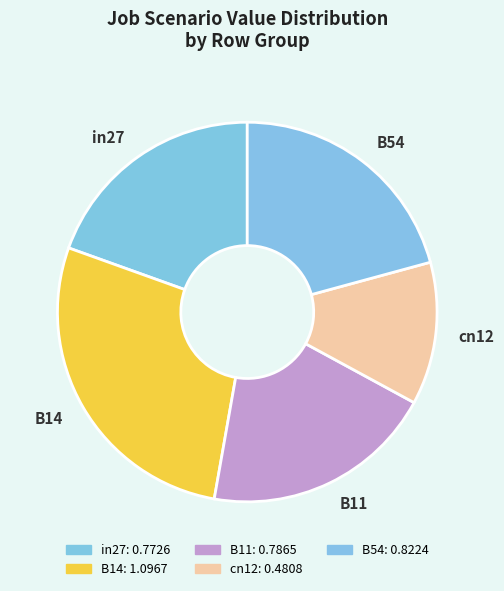

Does any single category account for the majority?

No